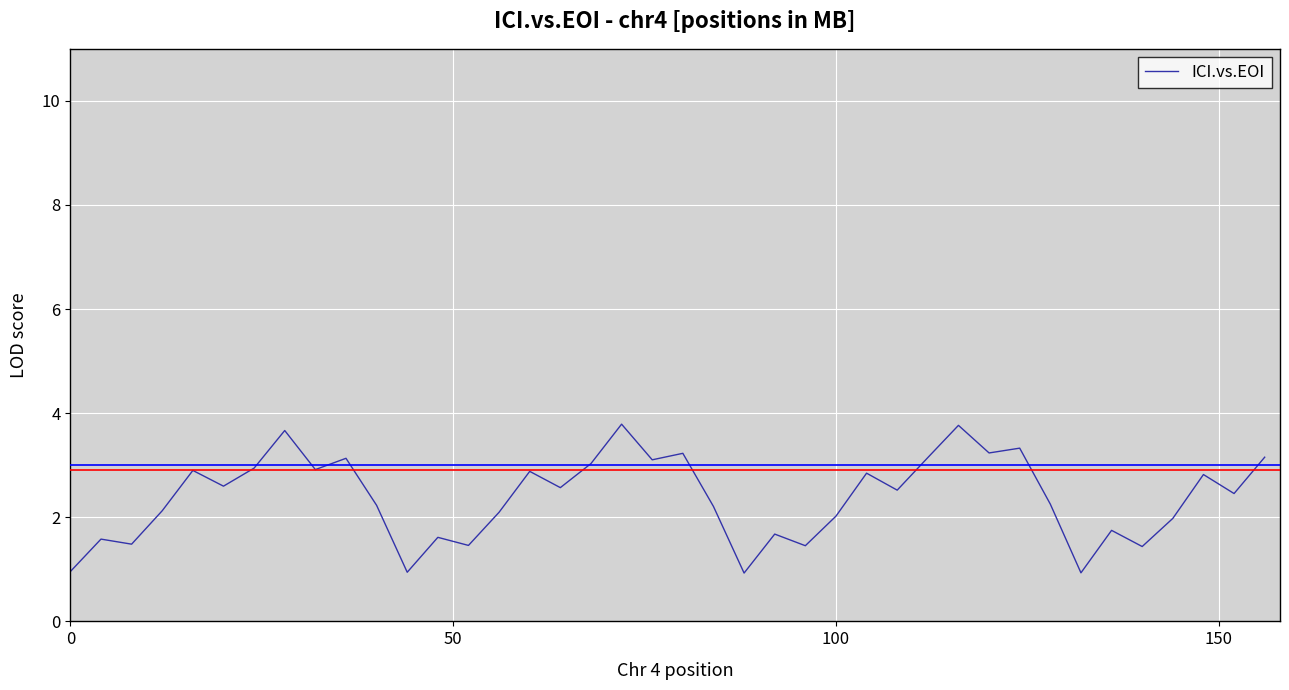

What is the difference between the second highest and second lowest values?

2.8